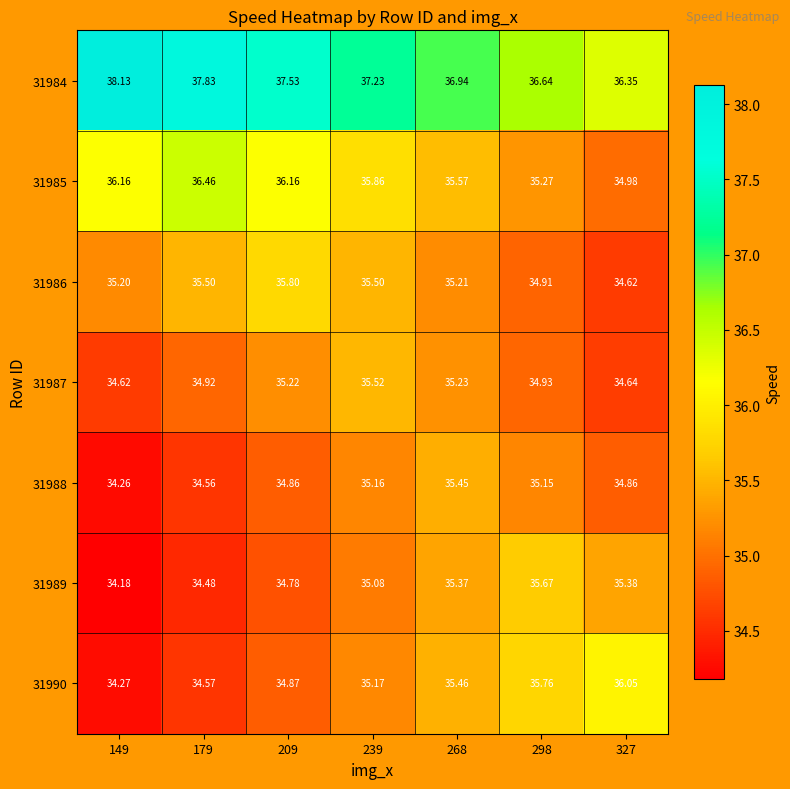

Is the value of 31986 at 298 greater than the value of 31989 at 209?

Yes